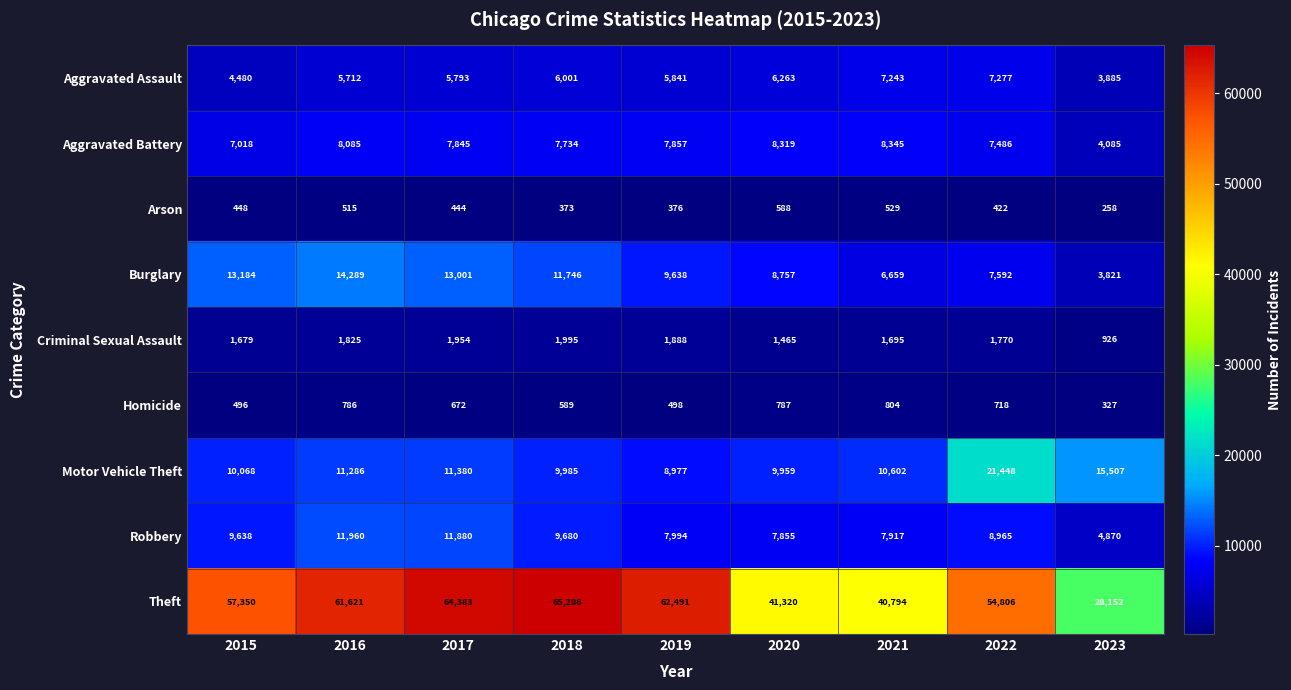

Count the number of categories in the chart.

9